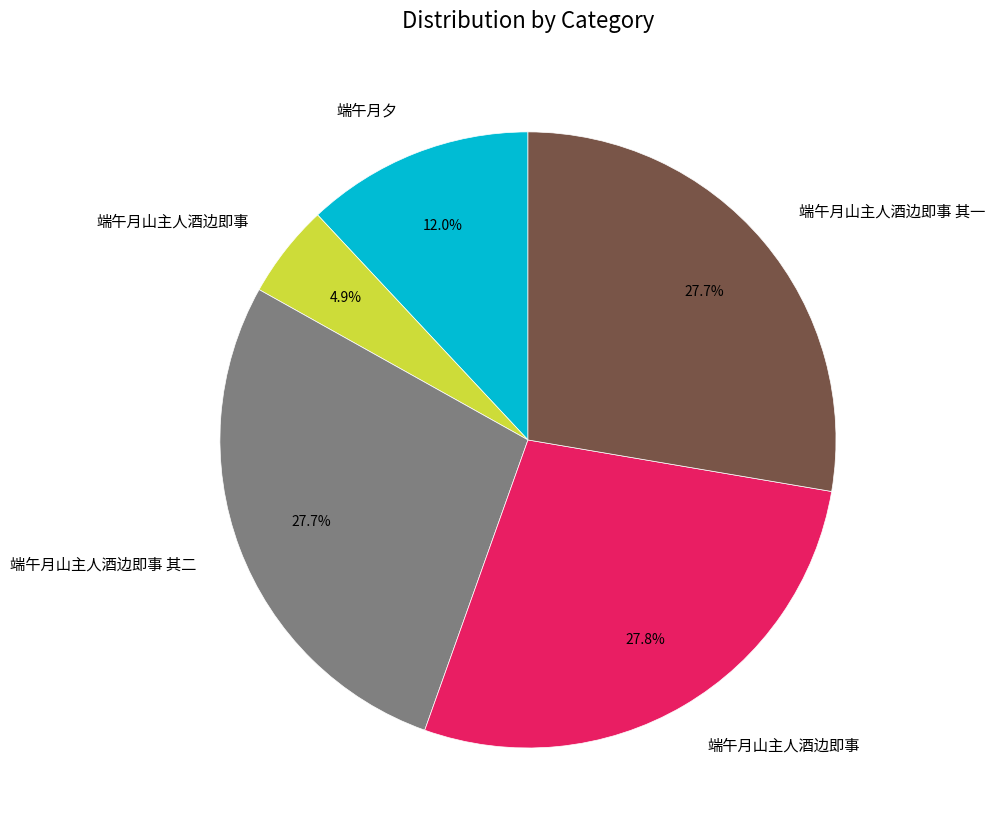

Does any single category account for the majority?

No